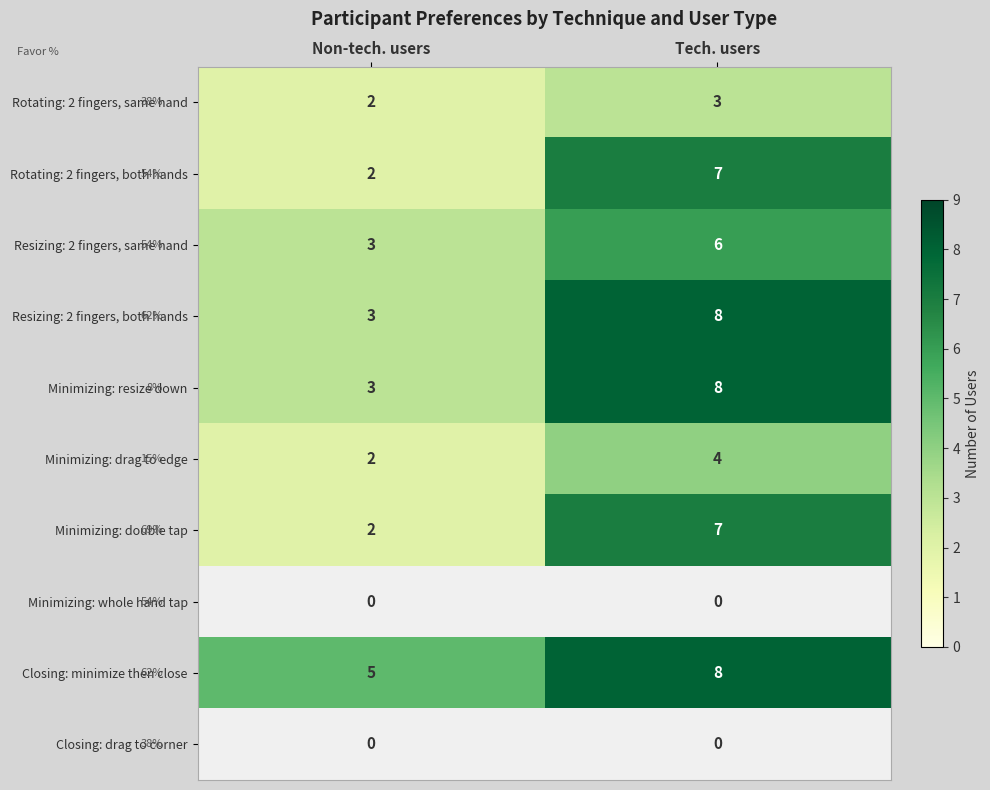

At which category is the sum across all series the highest?

Tech. users